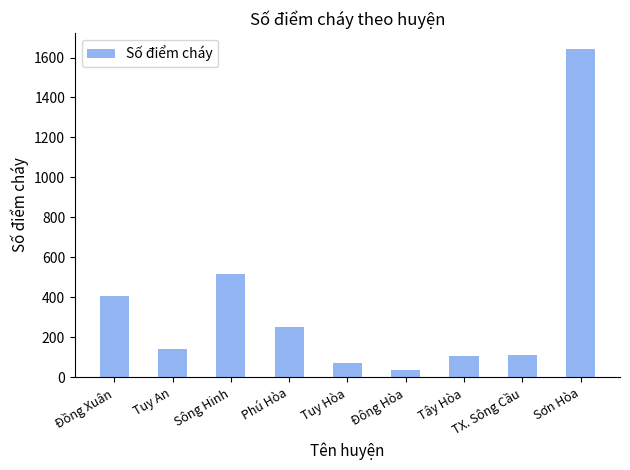

Does the chart contain stacked bars?

No